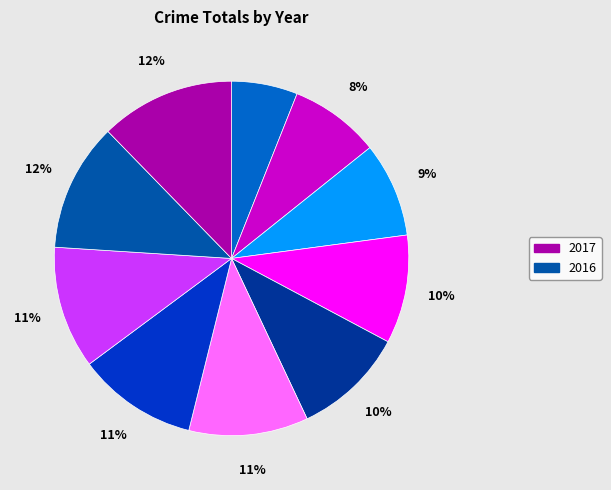

Count the number of slices in the pie.

10